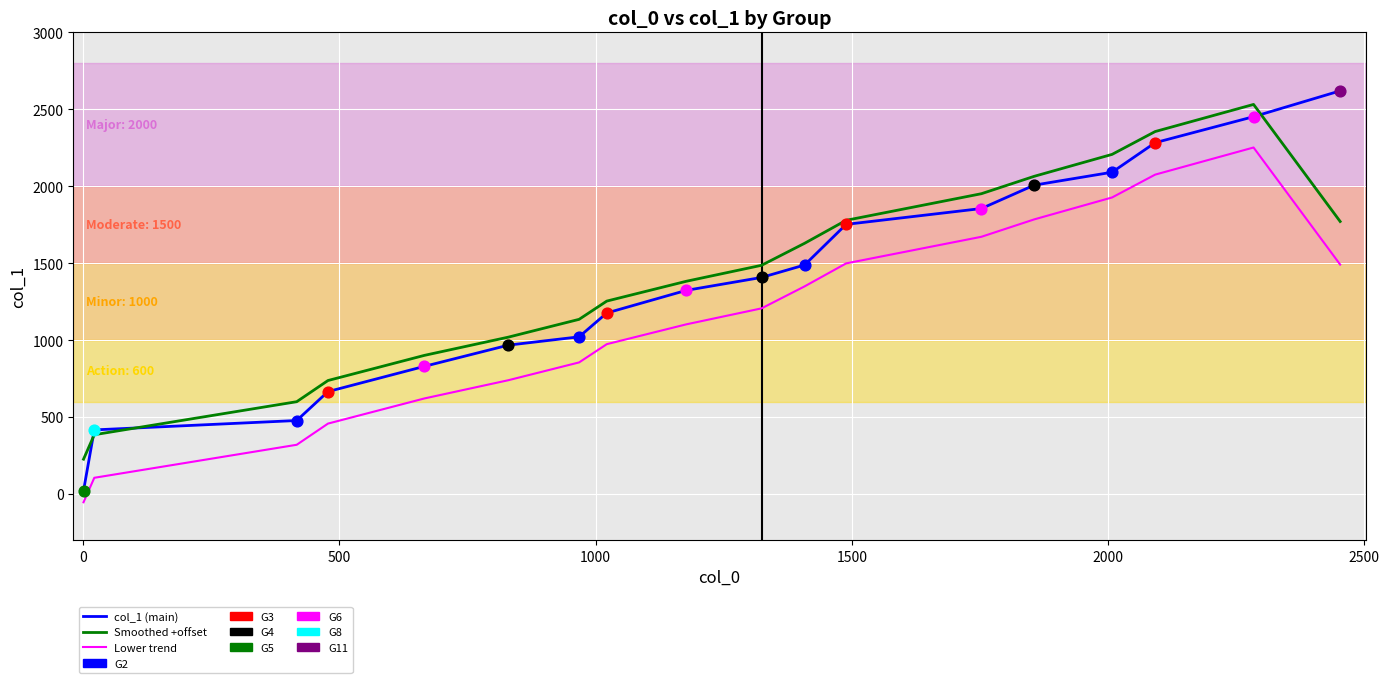

Which series has the widest spread of values?

col_1 (main)